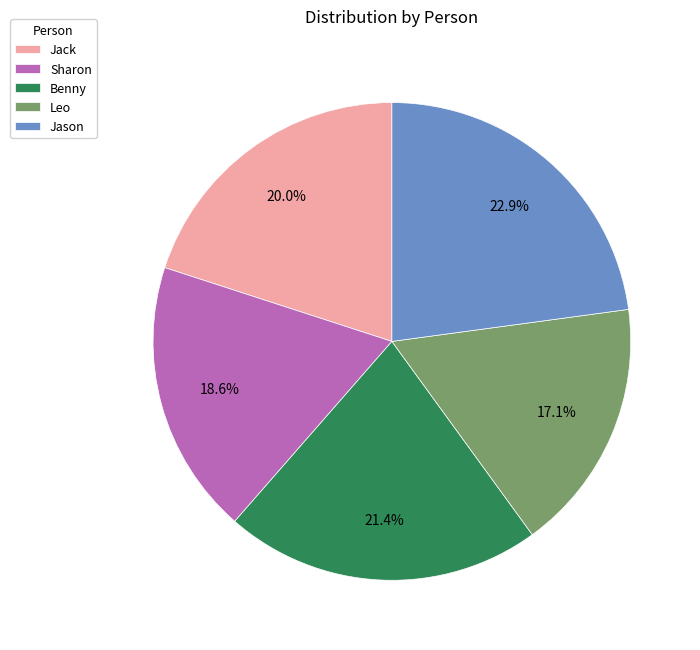

What portion of the pie excludes Benny?

78.6%